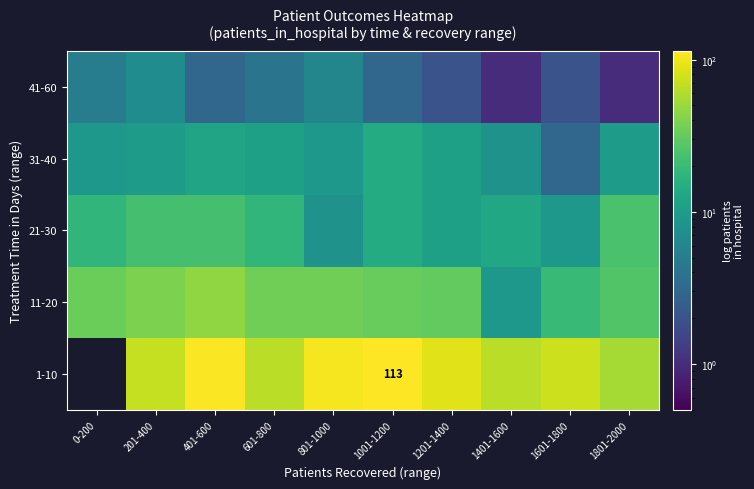

Rank the series at 1401-1600 from highest to lowest value.

1-10, 21-30, 11-20, 31-40, 41-60